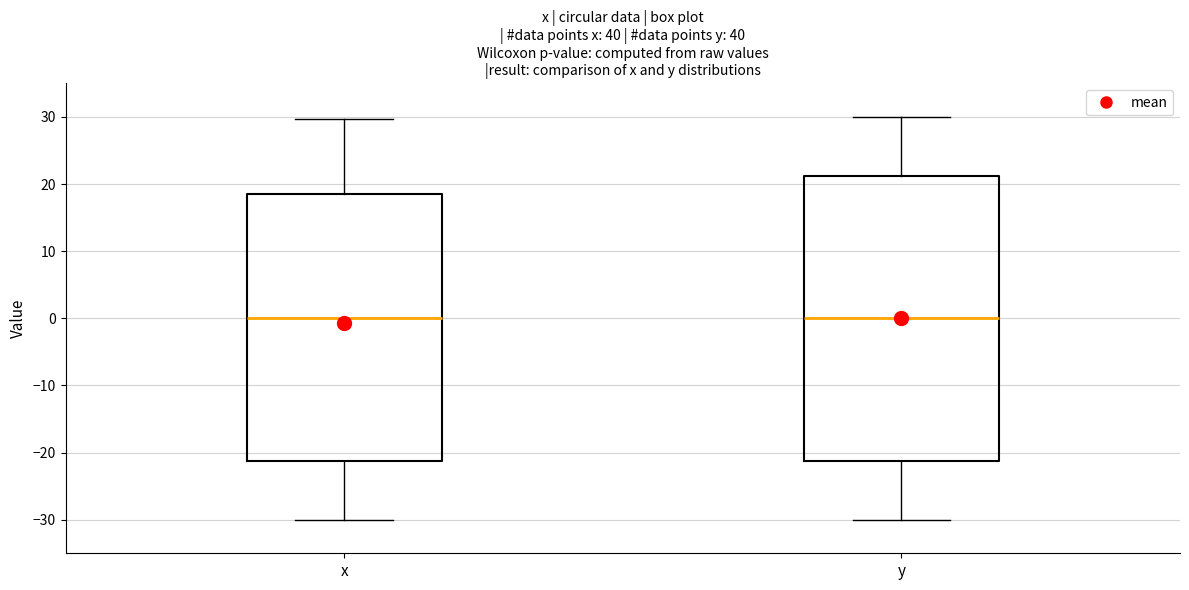

Where does the lower whisker of the box for x end on the y-axis? The values are not printed on the chart, so give them approximately, as read against the axis.

-30